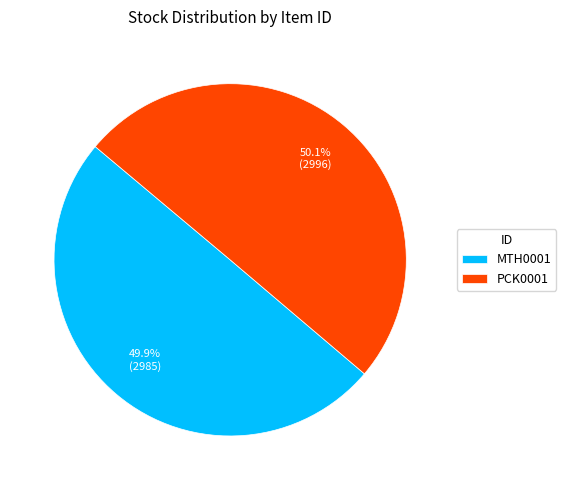

What percentage is the PCK0001 slice, to the nearest percent?

50%